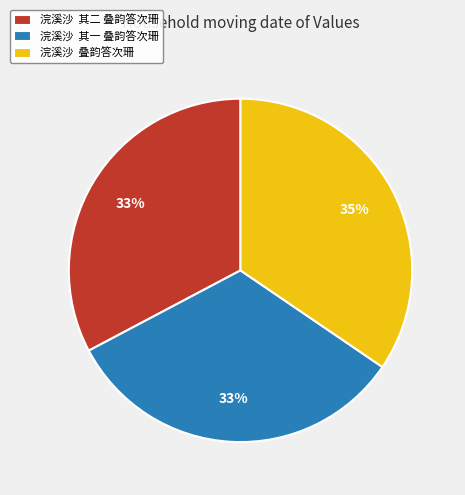

What is the ratio of the value at 浣溪沙 其二 叠韵答次珊 to the value at 浣溪沙 其一 叠韵答次珊?

1.0